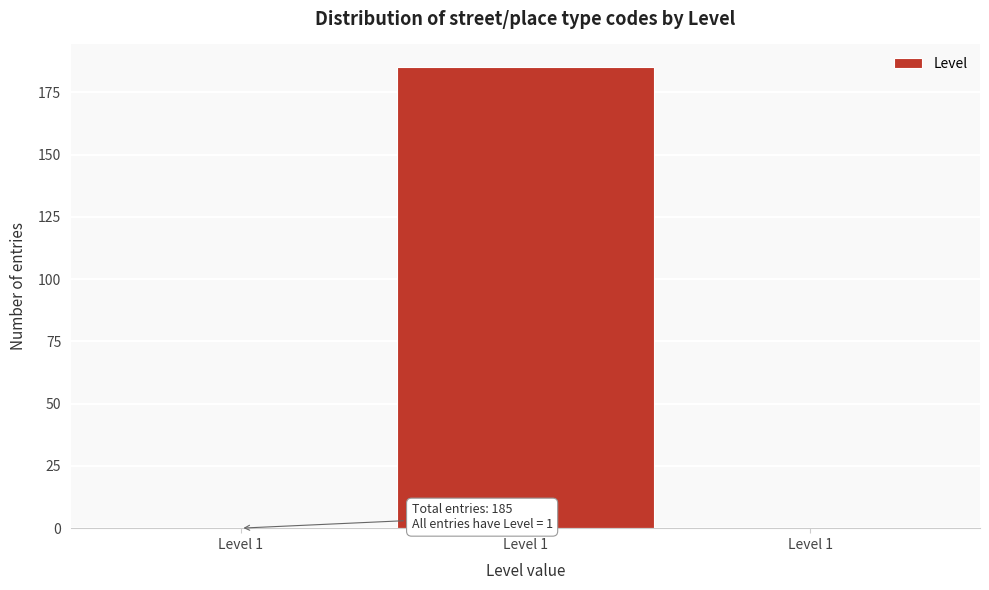

How many series are shown in this chart?

1